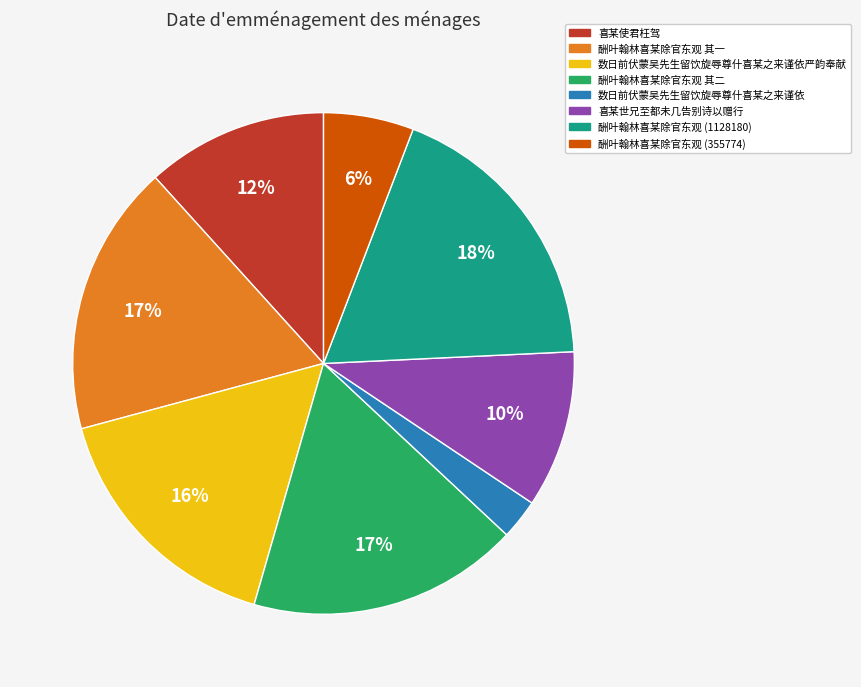

Which slice is the smallest?

数日前伏蒙吴先生留饮旋辱尊什喜某之来谨依